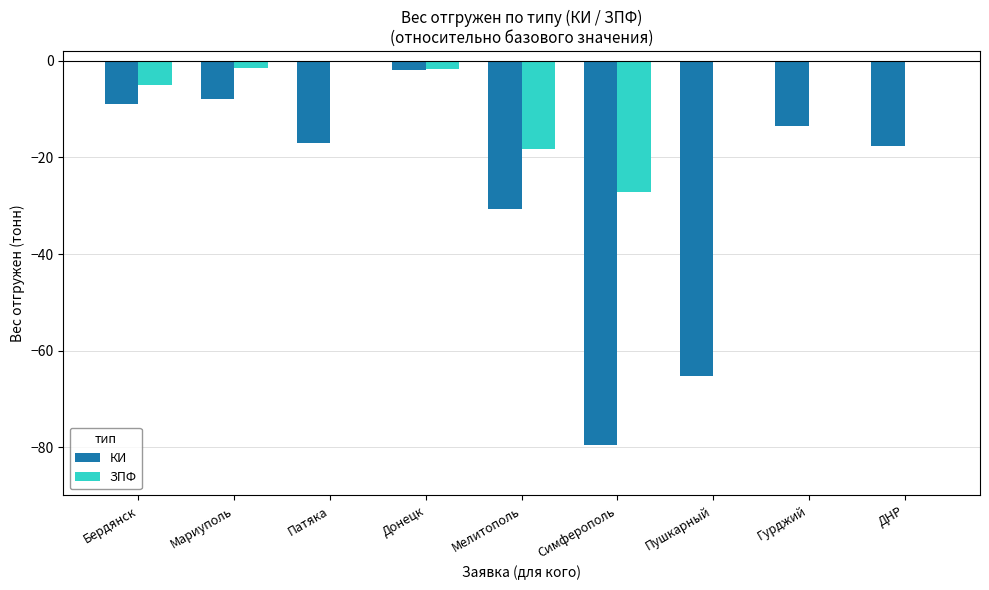

How many data points does each series have?

9